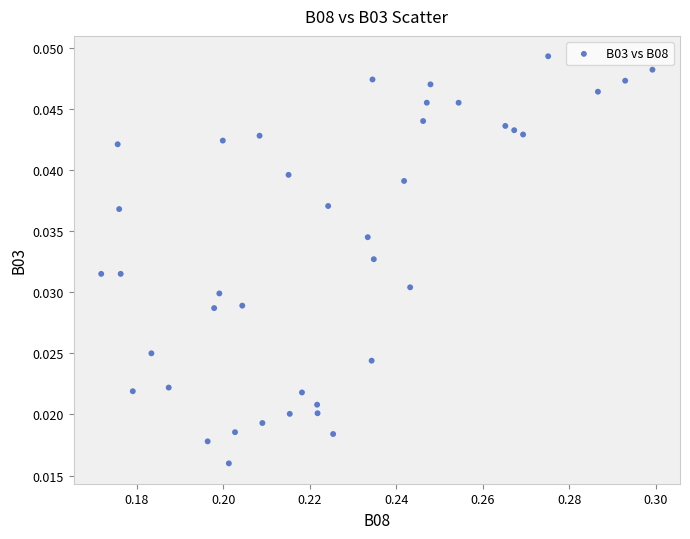

How many data points are displayed?

40